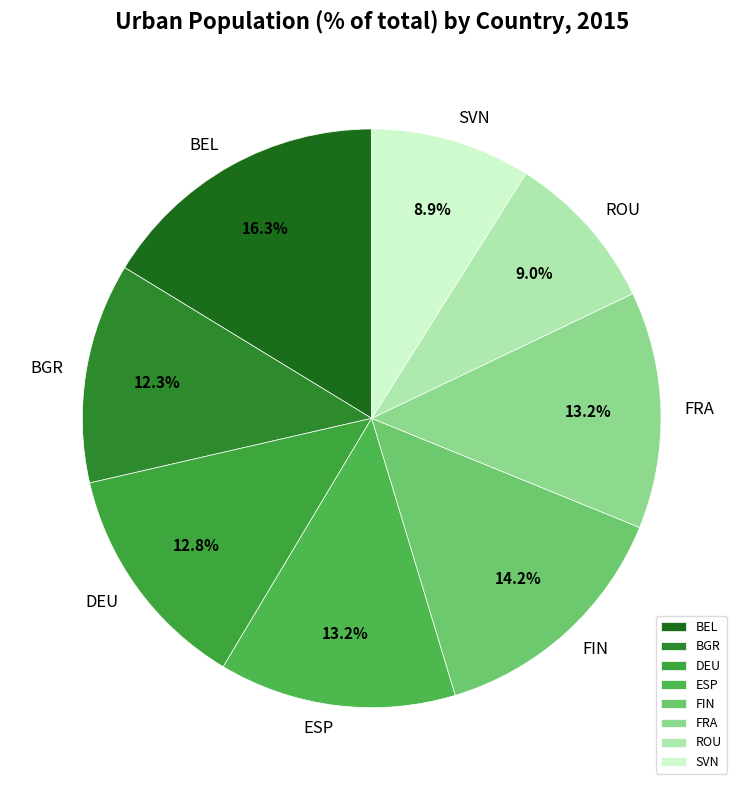

To the nearest percent, what percentage of the pie is ESP?

13%